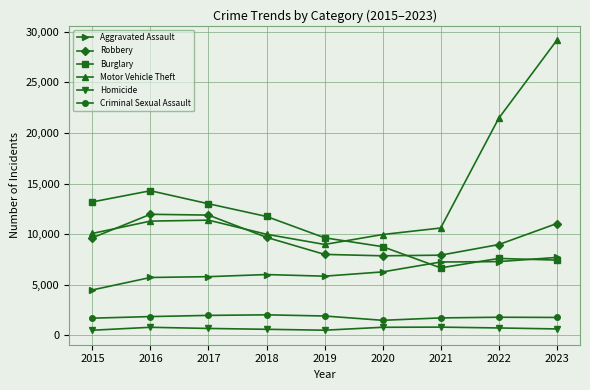

What is the spread (max minus min) of values at 2019?

9139